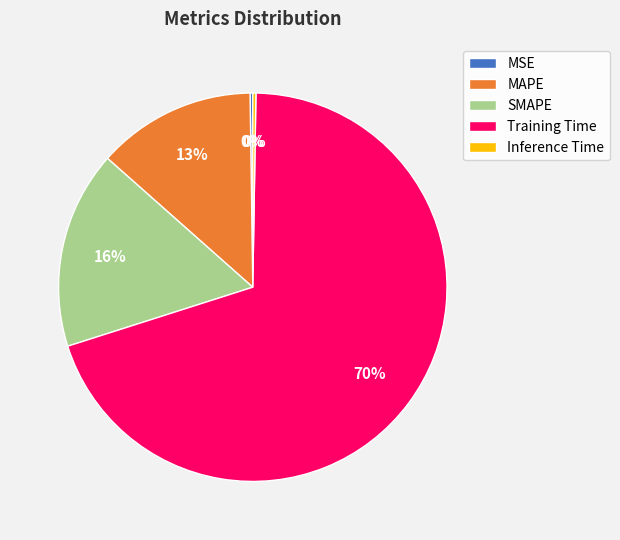

Which category has the biggest portion of the pie?

Training Time